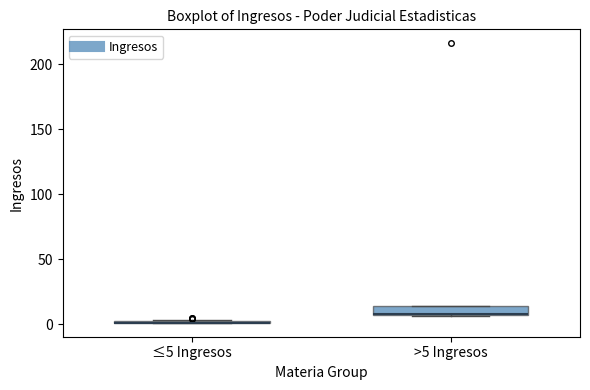

Where is the lower edge of the box for >5 Ingresos on the y-axis? The values are not printed on the chart, so give them approximately, as read against the axis.

5